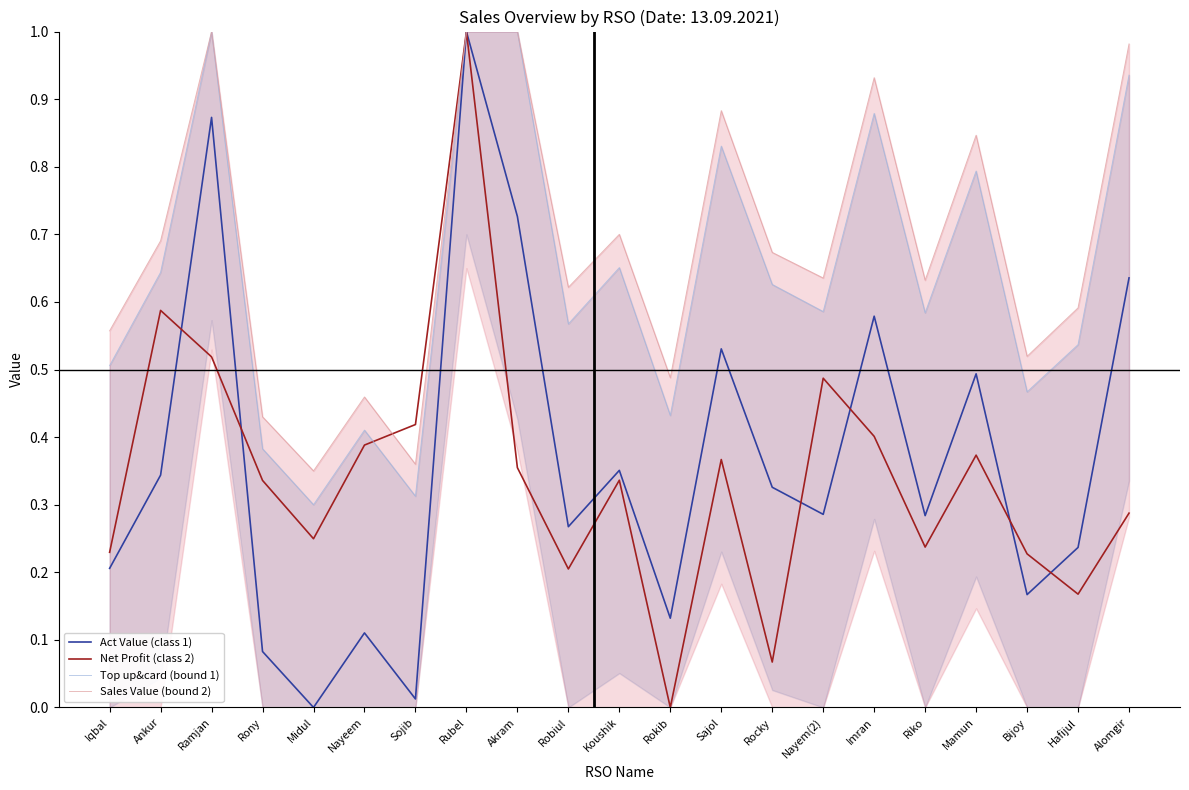

Does the chart display data point markers on the line(s)?

No